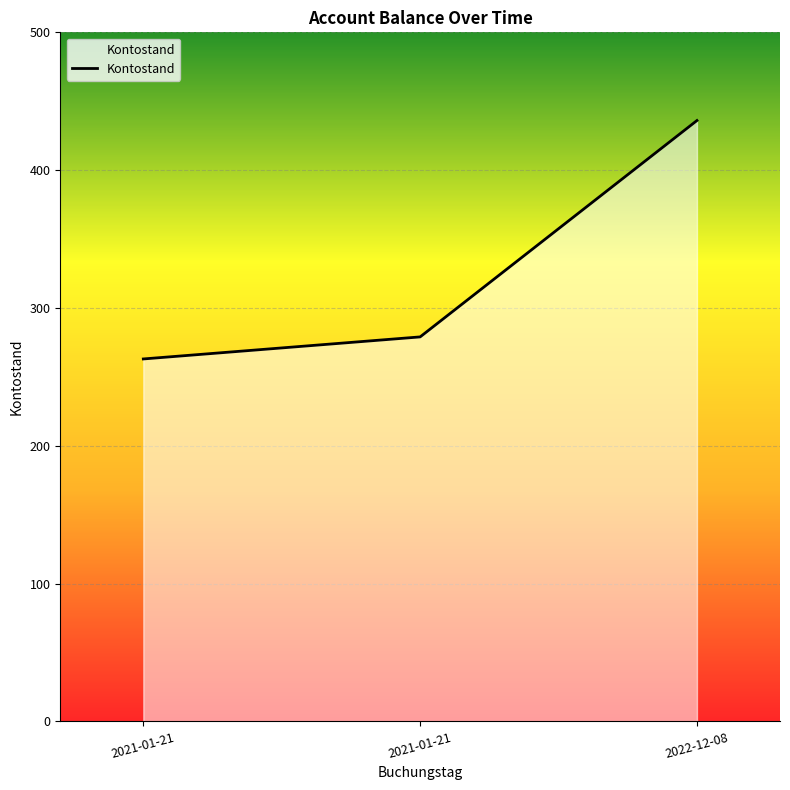

Rank the categories by value from highest to lowest.

2022-12-08, 2021-01-21, 2021-01-21